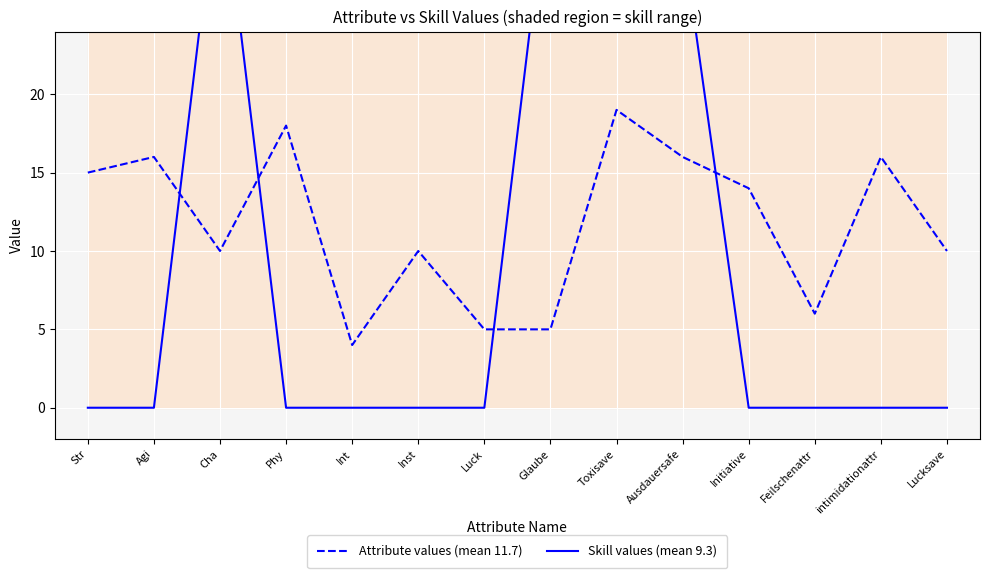

Which series has the largest range (max minus min)?

Skill values (mean 9.3)